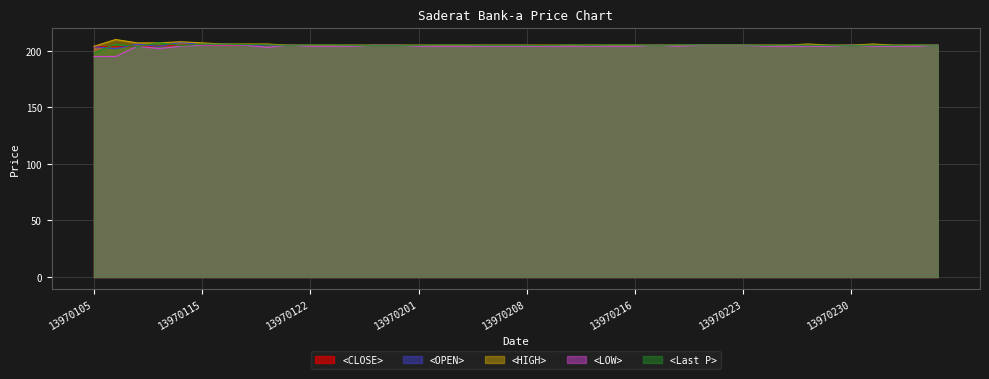

What is the highest value of the <OPEN> series?

207.5